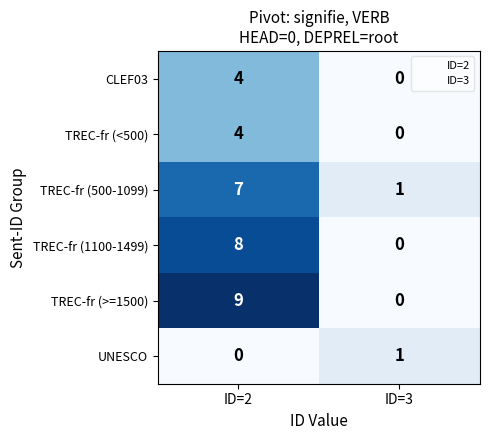

Is the value of TREC-fr (<500) at ID=3 greater than the value of CLEF03 at ID=2?

No